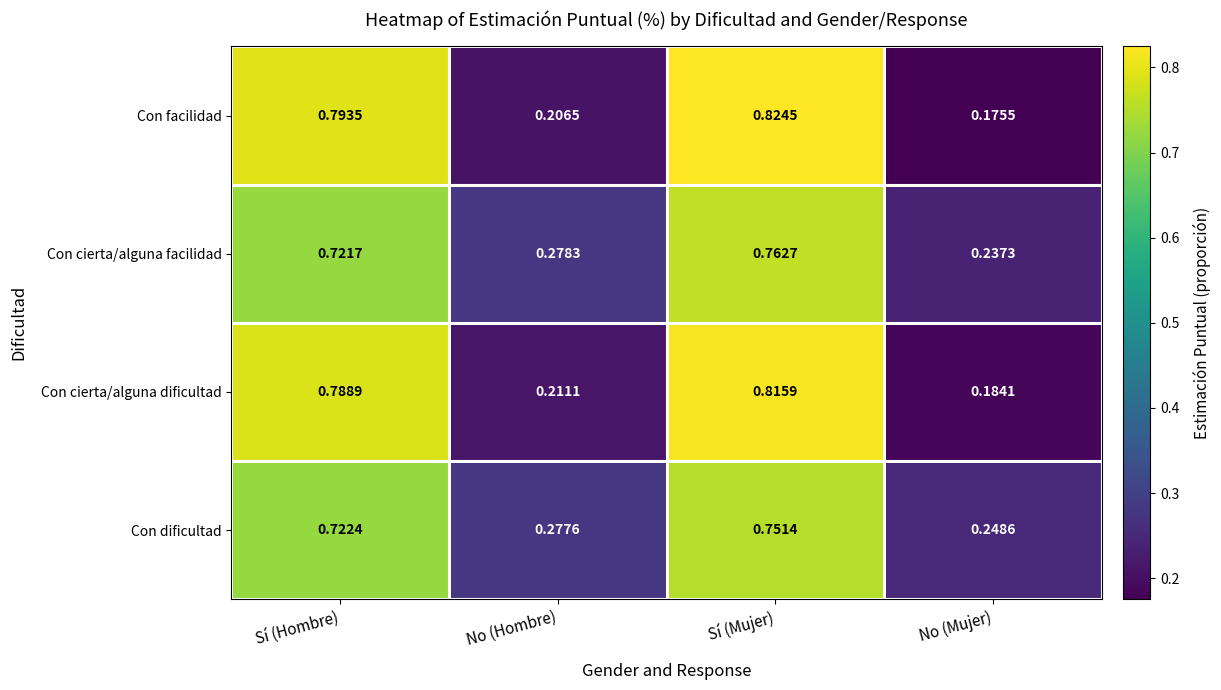

At No (Mujer), list the series in order from largest to smallest.

Con dificultad, Con cierta/alguna facilidad, Con cierta/alguna dificultad, Con facilidad